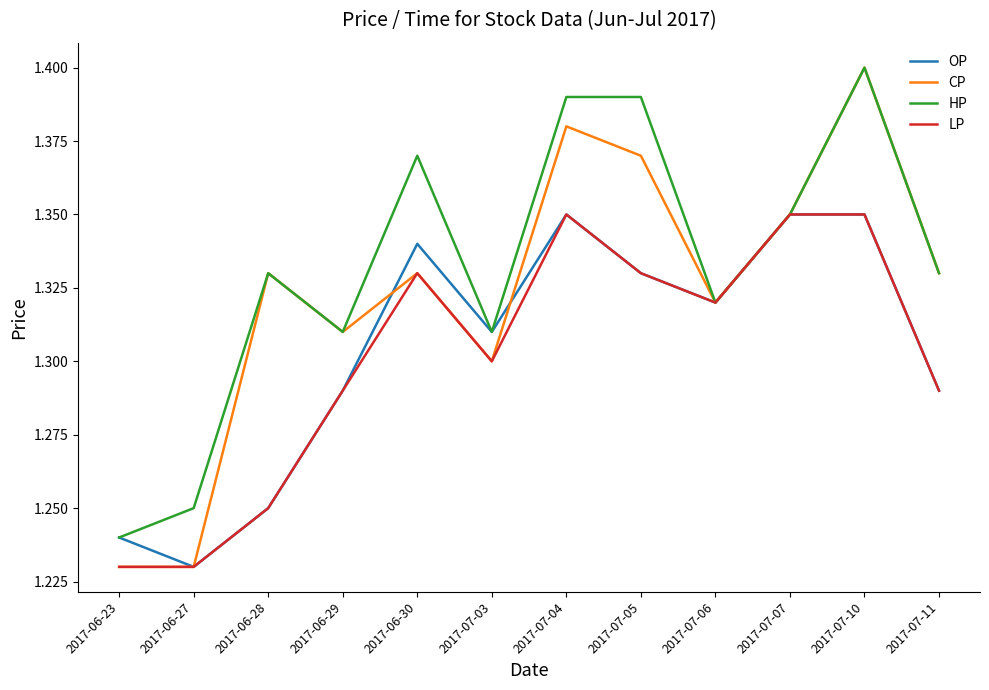

At which category does the chart reach its peak across all series?

2017-07-10